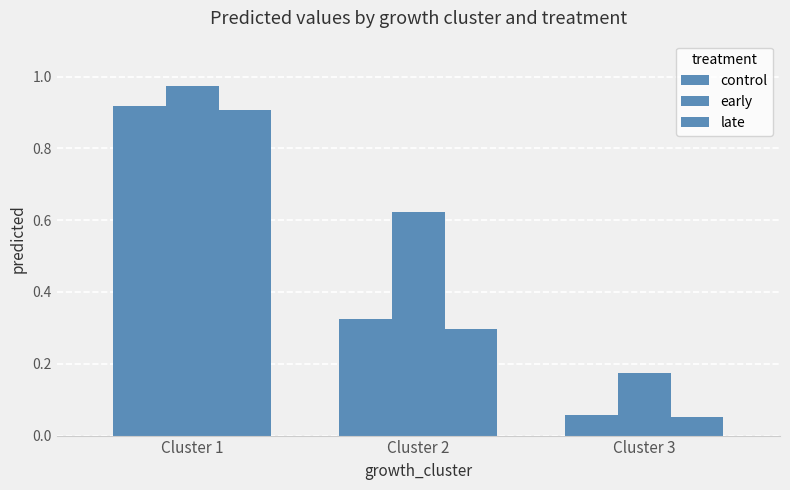

What is the maximum value for late?

0.9